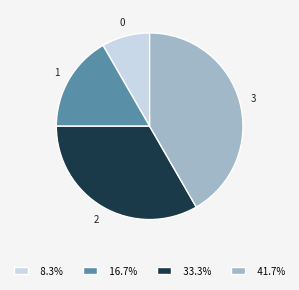

Is the sum of 2 and 0 greater than half?

No